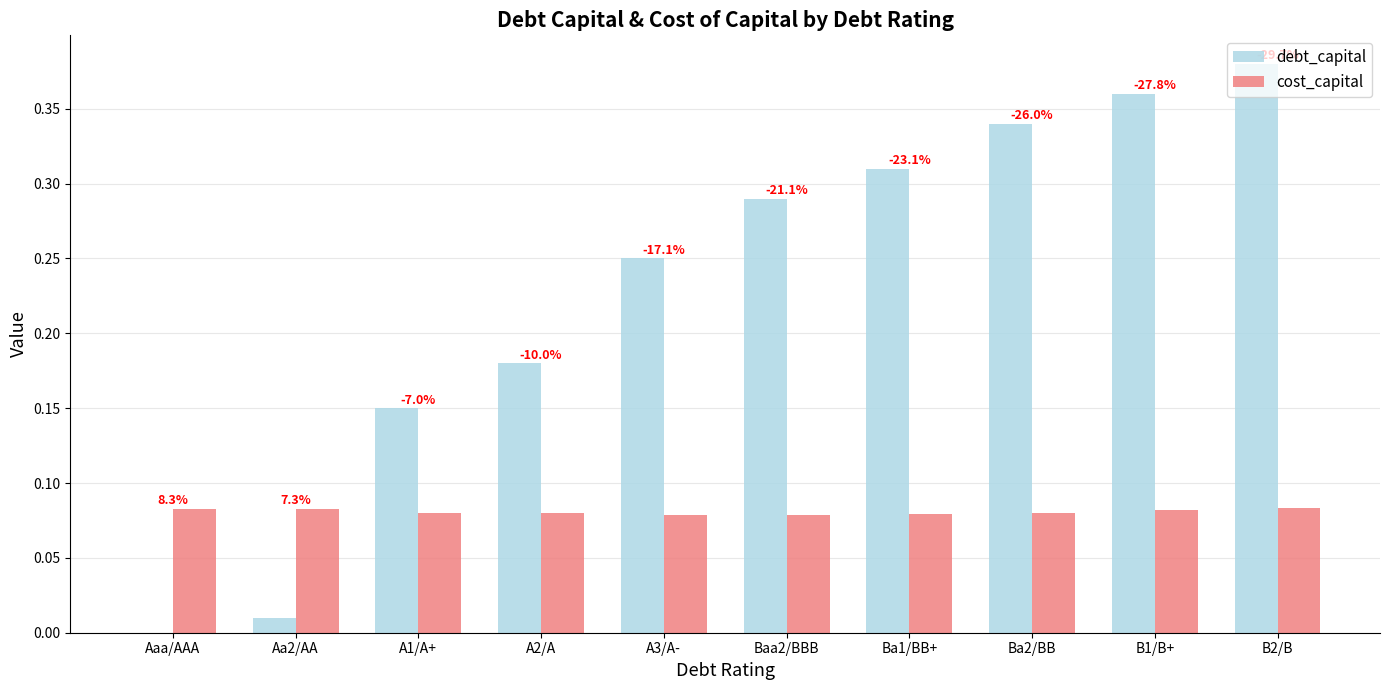

How many groups of bars are there?

10